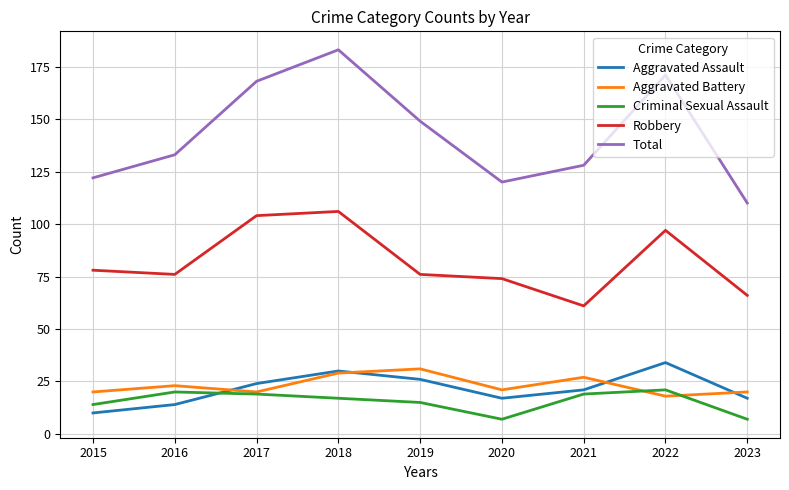

The value of Criminal Sexual Assault at 2022 is 21. True or false?

True